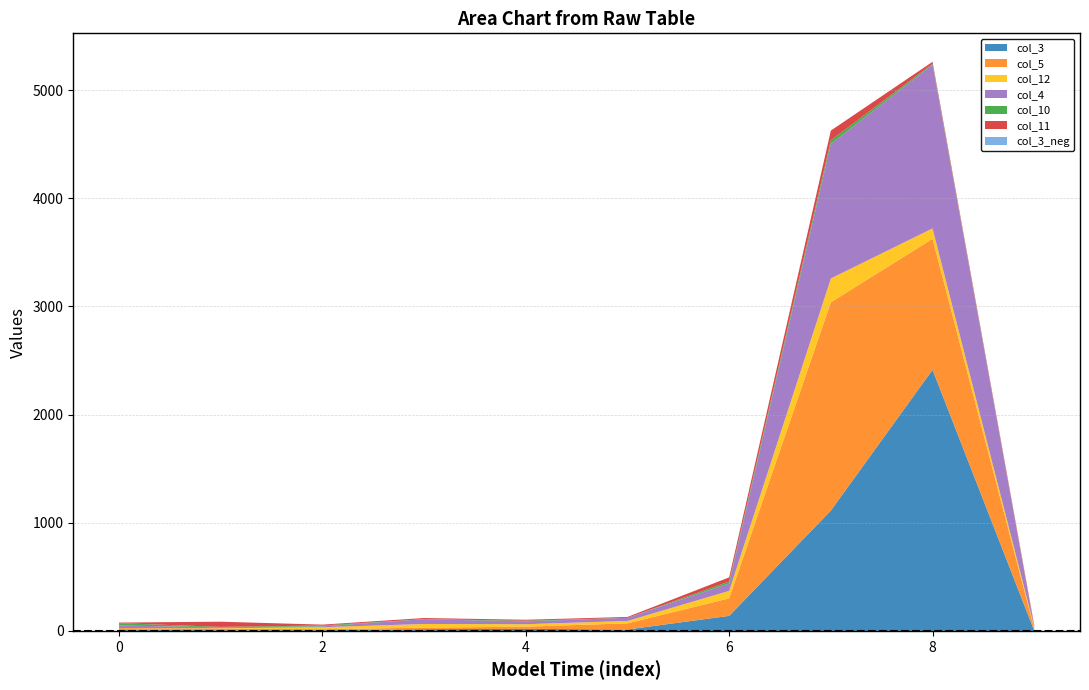

Reading left to right, extract all data points from this chart.

col_3: 0=14	1=5	2=6	3=16	4=19	5=13	6=139	7=1113	8=2415	9=2
col_5: 0=12	1=17	2=10	3=14	4=20	5=57	6=162	7=1926	8=1211	9=19
col_12: 0=1	1=3	2=18	3=34	4=23	5=22	6=69	7=220	8=96	9=17
col_4: 0=23	1=8	2=8	3=44	4=26	5=29	6=69	7=1245	8=1514	9=1
col_10: 0=22	1=4	2=8	3=1	4=6	5=0	6=18	7=33	8=9	9=0
col_11: 0=5	1=48	2=8	3=10	4=9	5=8	6=38	7=90	8=18	9=14